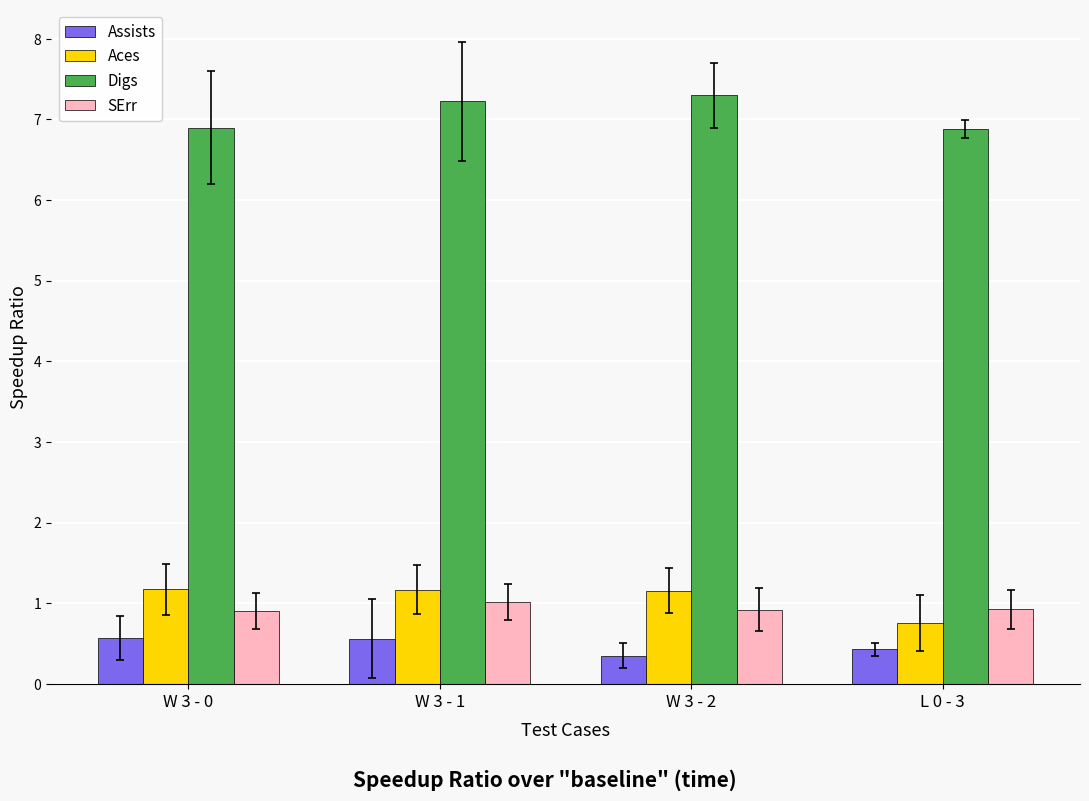

How many Assists values are between 0 and 1?

4